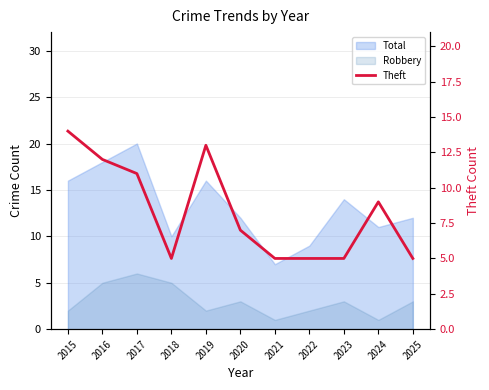

How many values are below 7?

5